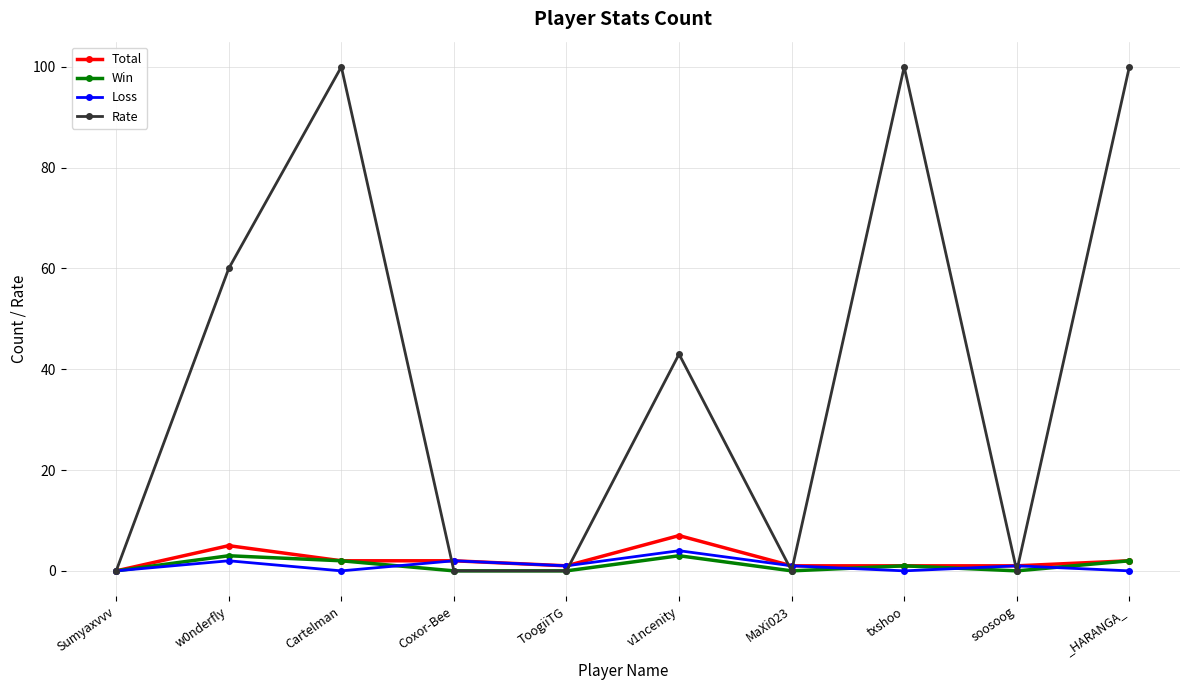

Where does the Win series first go above 1?

w0nderfly